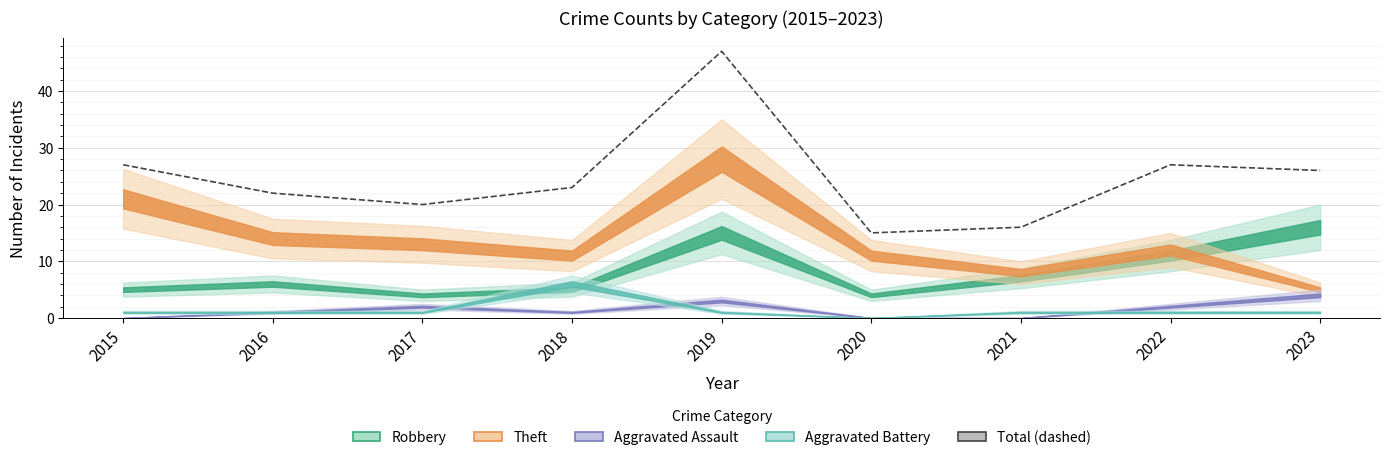

Count the number of categories in the chart.

9